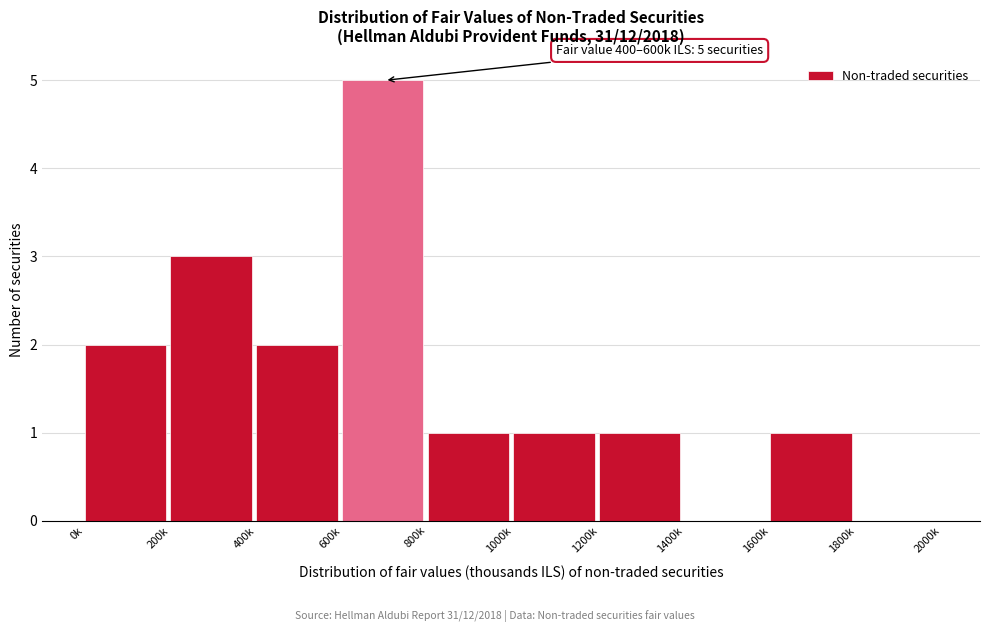

Reading left to right, transcribe all the data shown in this chart.

0k=2	200k=3	400k=2	600k=5	800k=1	1000k=1	1200k=1	1400k=0	1600k=1	1800k=0